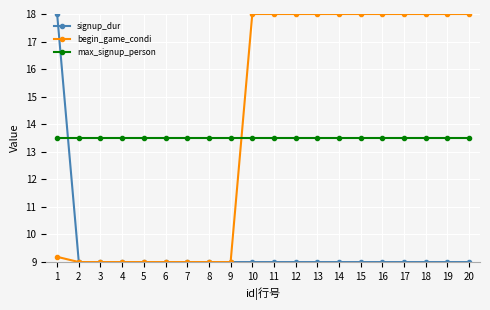

True or false: begin_game_condi has a value of 9.0 at 5.

True